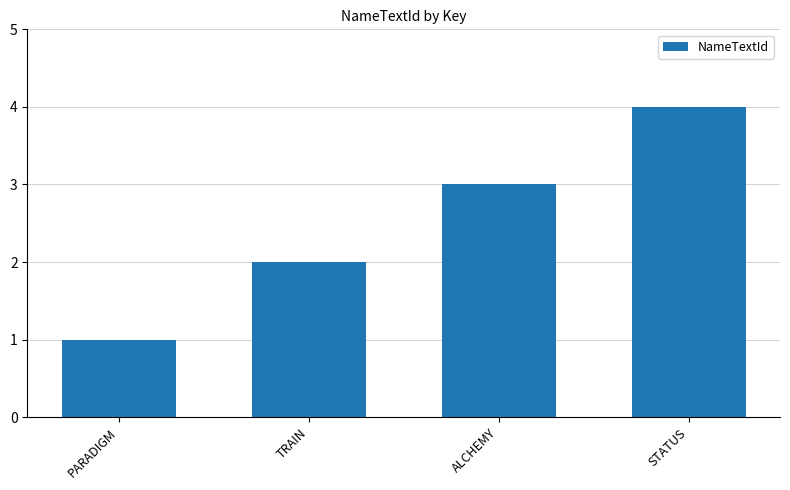

Rank the categories by value from highest to lowest.

STATUS, ALCHEMY, TRAIN, PARADIGM